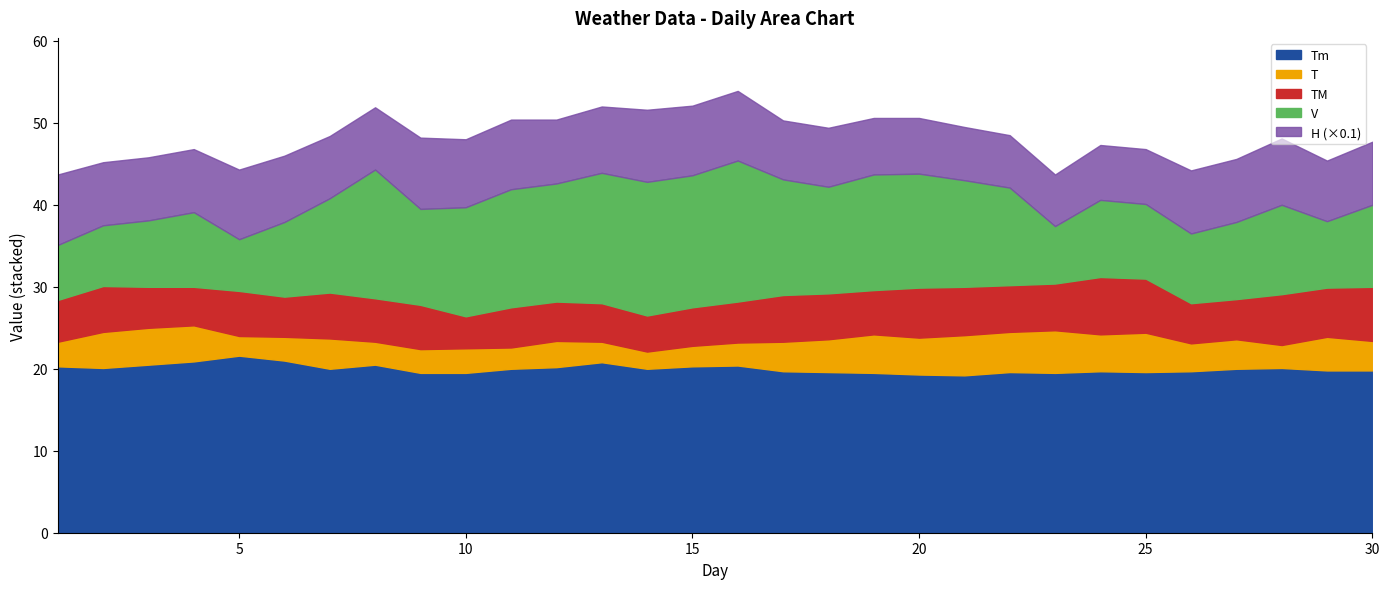

How many lines are shown in the chart?

5